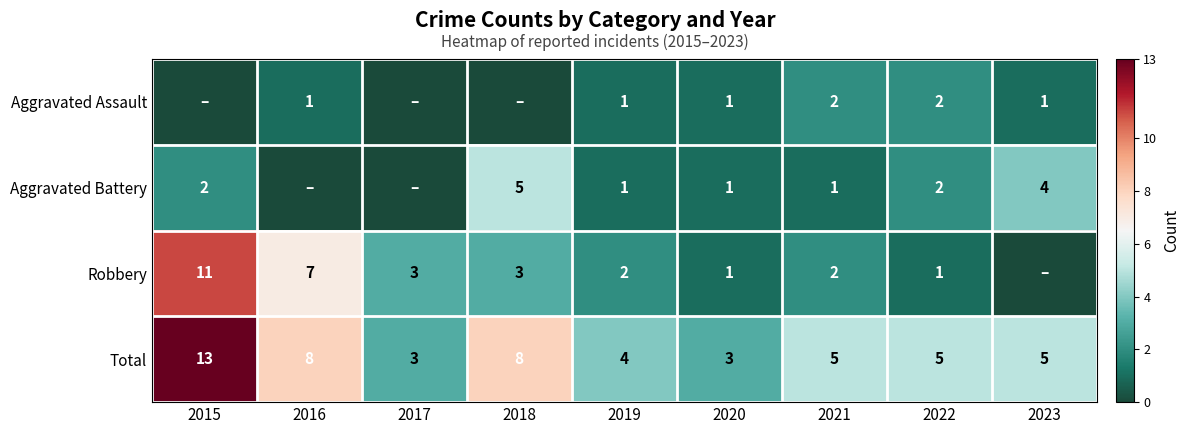

How many Total values are between 4 and 8?

6